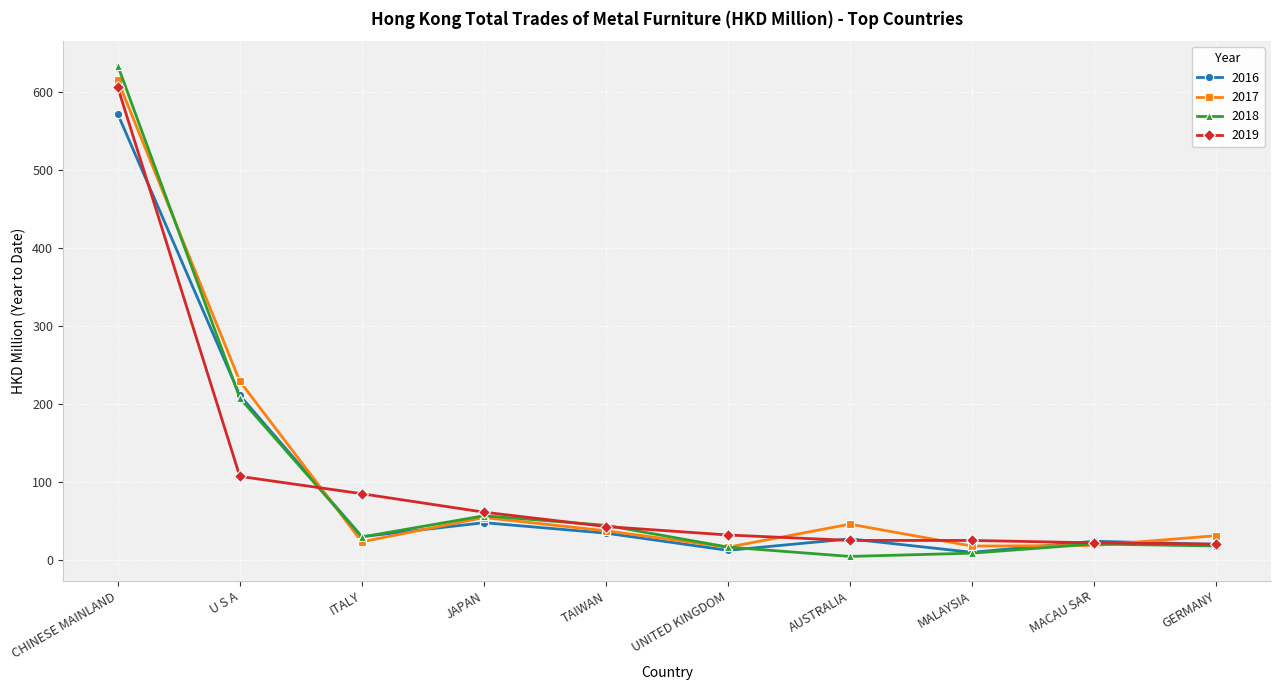

What is the difference between the highest and lowest values at U S A?

121.9